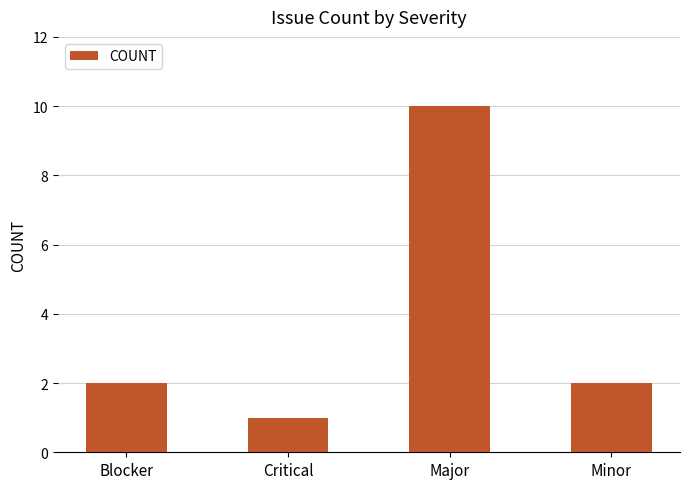

What is the label of the 3rd bar from the left?

Major